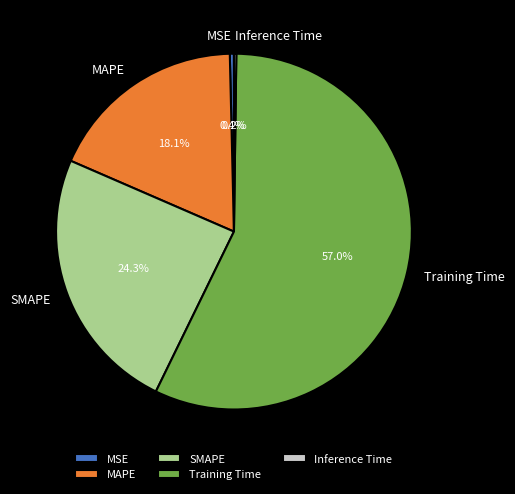

The MAPE slice represents 30% of the pie. True or false?

False